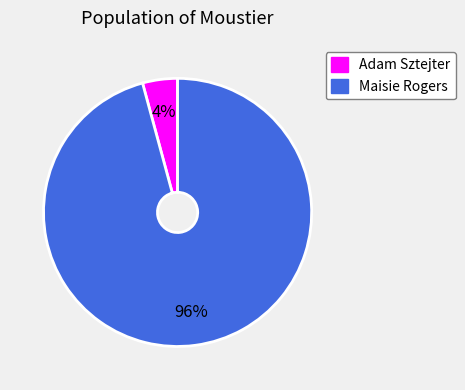

Which has a higher value, Maisie Rogers or Adam Sztejter?

Maisie Rogers